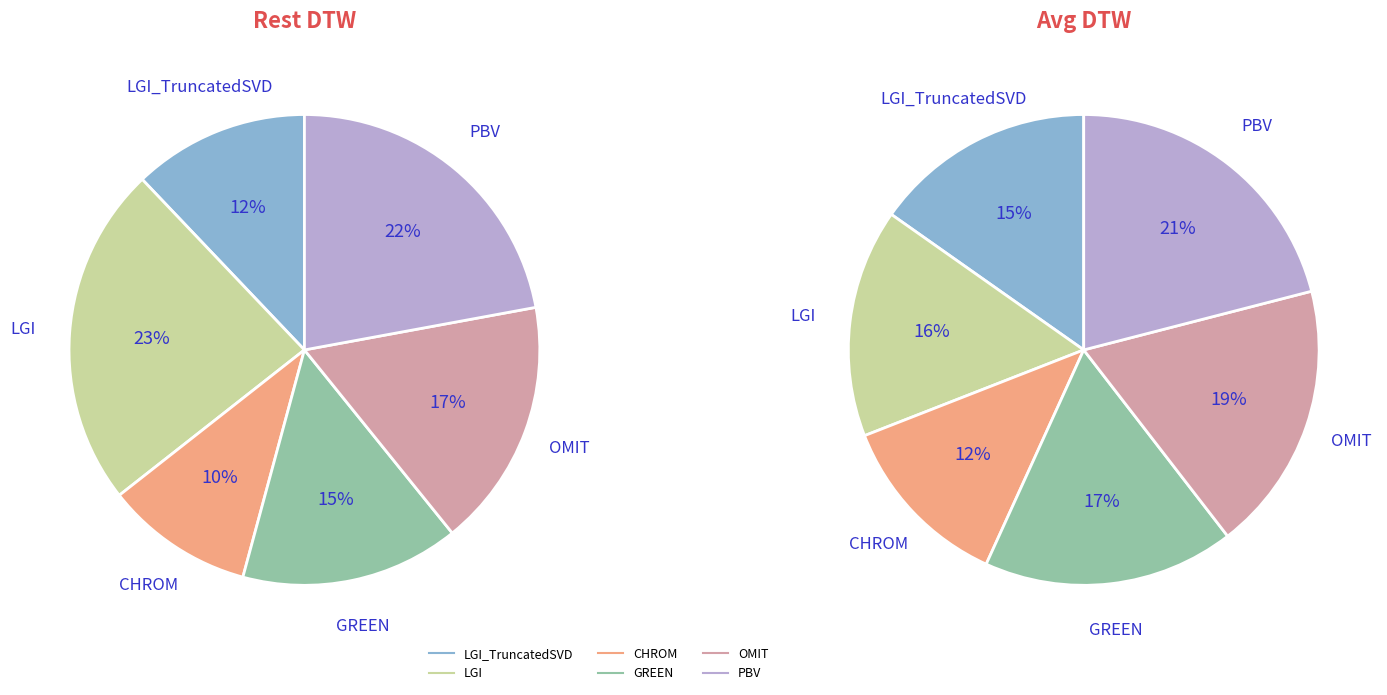

To the nearest percent, what is the combined percentage of PBV and OMIT?

39%